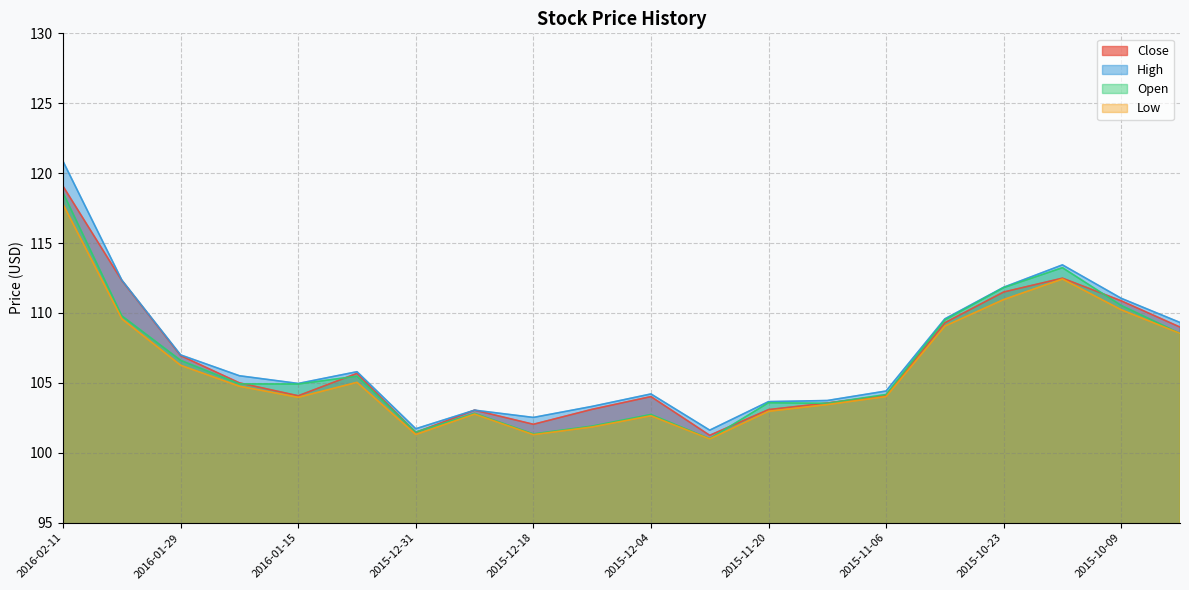

What is the smallest value displayed?

101.0